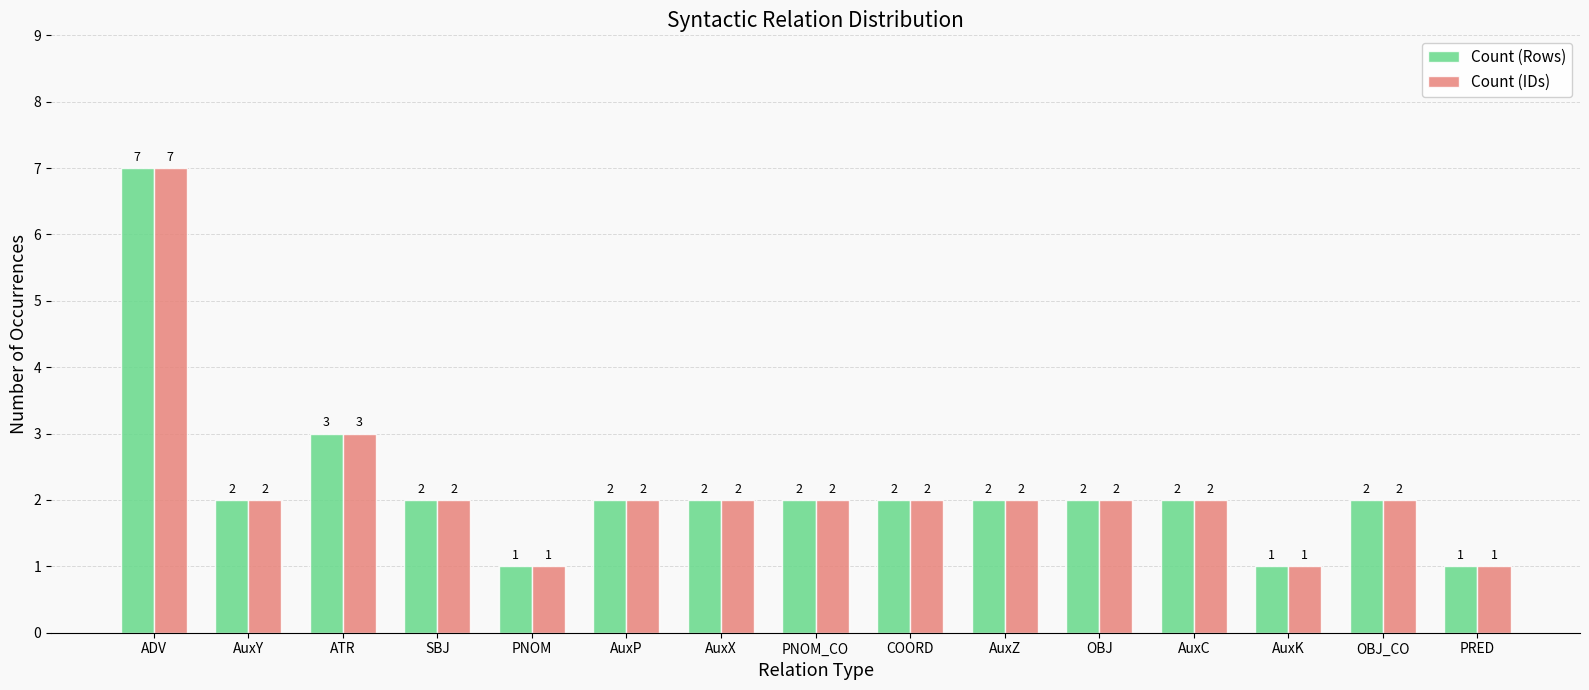

True or false: Count (Rows) has a value of 3 at ATR.

True